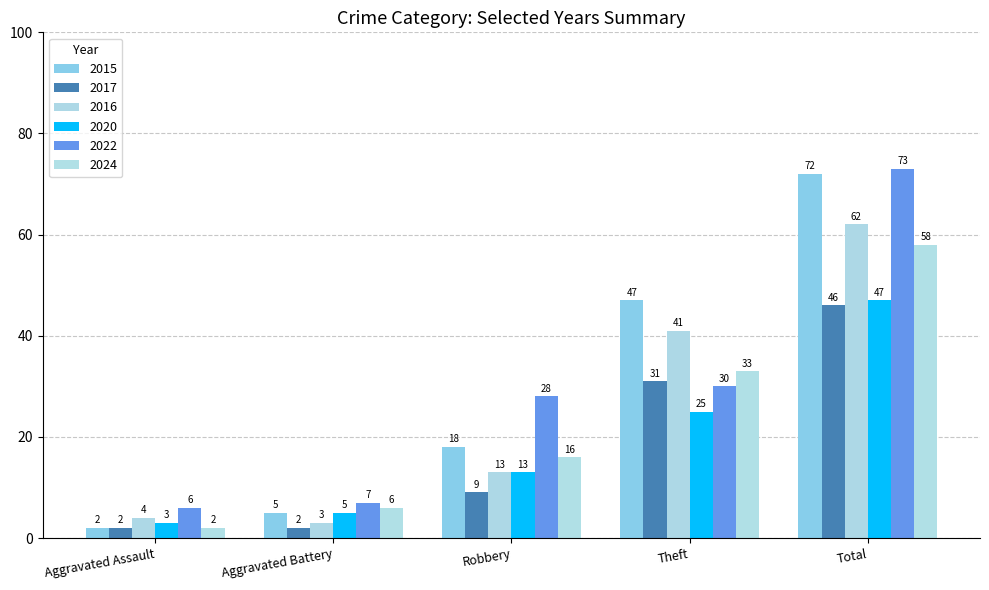

Reading left to right, extract all data points from this chart.

2015: Aggravated Assault=2	Aggravated Battery=5	Robbery=18	Theft=47	Total=72
2017: Aggravated Assault=2	Aggravated Battery=2	Robbery=9	Theft=31	Total=46
2016: Aggravated Assault=4	Aggravated Battery=3	Robbery=13	Theft=41	Total=62
2020: Aggravated Assault=3	Aggravated Battery=5	Robbery=13	Theft=25	Total=47
2022: Aggravated Assault=6	Aggravated Battery=7	Robbery=28	Theft=30	Total=73
2024: Aggravated Assault=2	Aggravated Battery=6	Robbery=16	Theft=33	Total=58